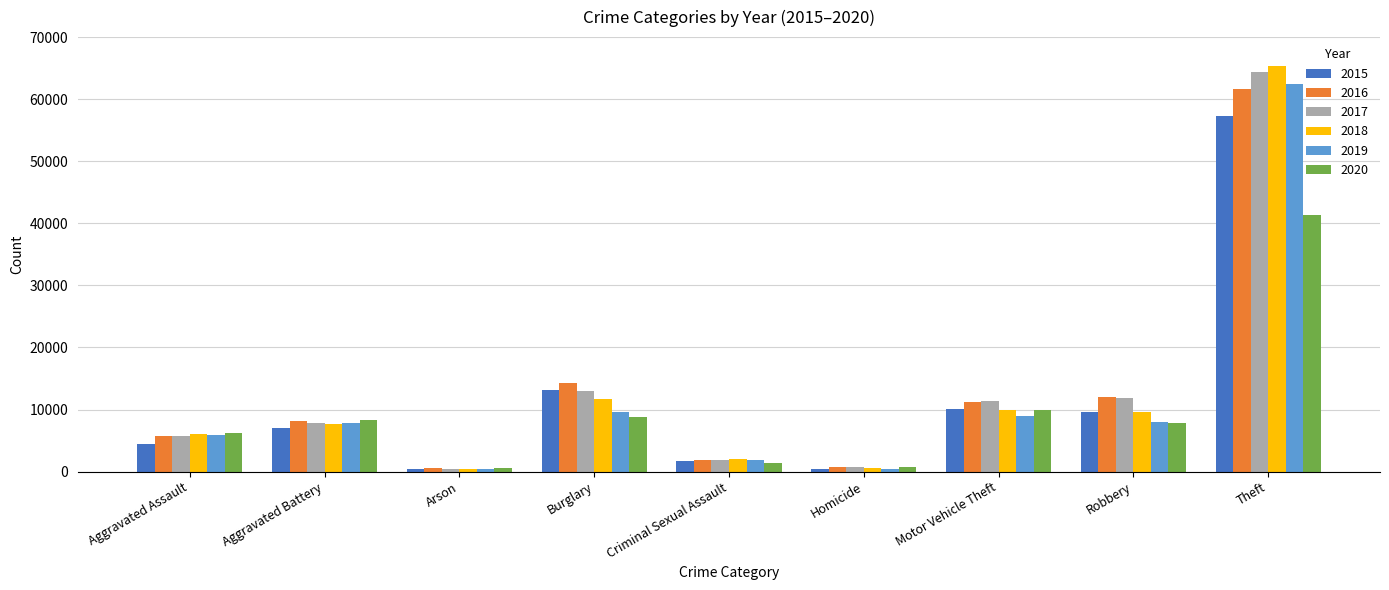

What is the label of the 5th bar from the right?

Criminal Sexual Assault